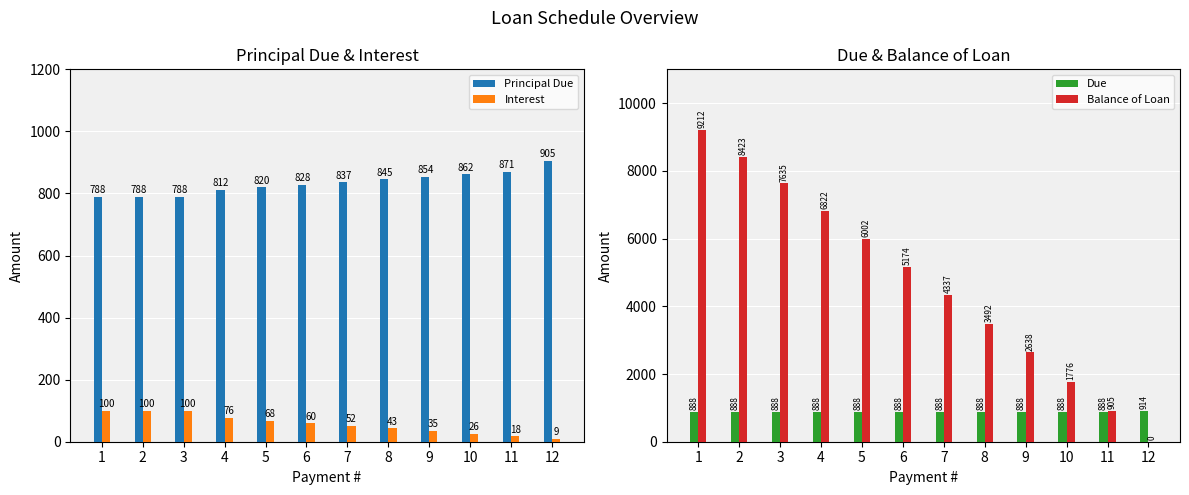

What are all the series names shown in the legend?

Principal Due, Interest, Due, Balance of Loan